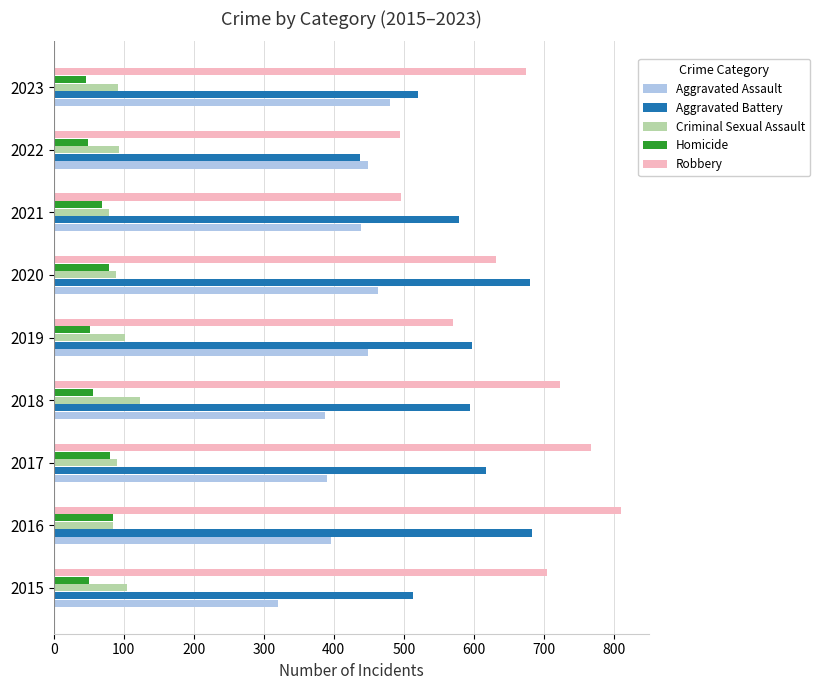

Rank the series at 2015 from highest to lowest value.

Robbery, Aggravated Battery, Aggravated Assault, Criminal Sexual Assault, Homicide